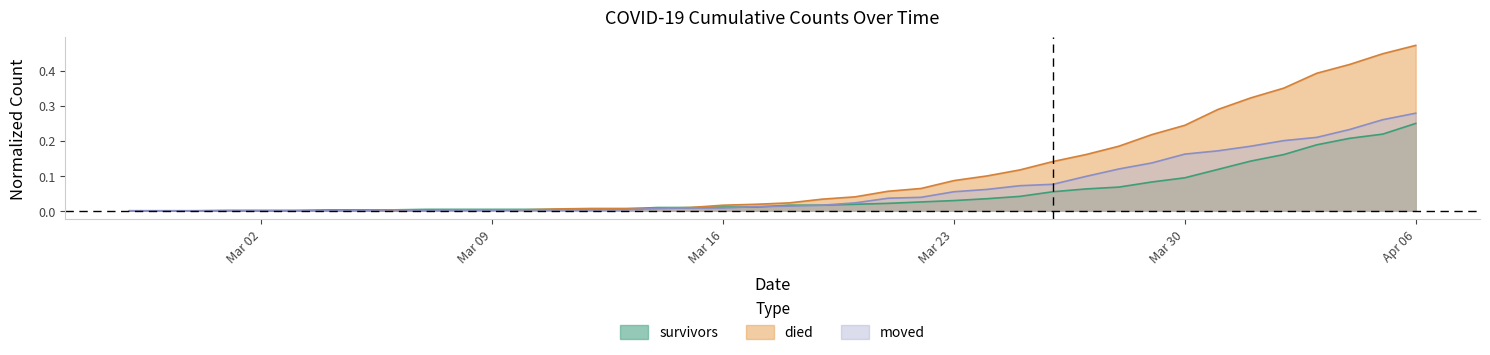

Rank the series at 2020-03-25 from highest to lowest value.

died, moved, survivors